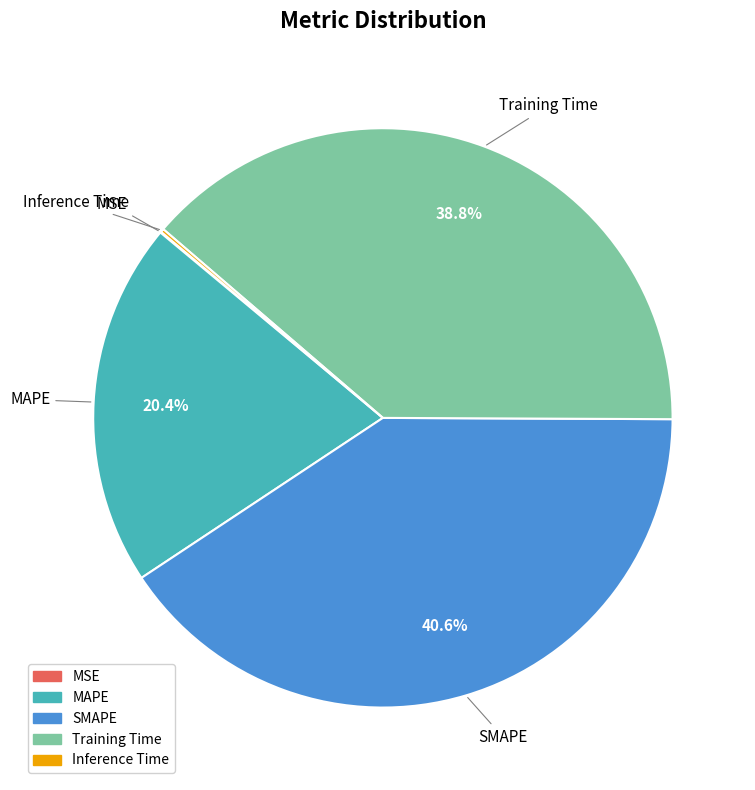

Which category has the biggest portion of the pie?

SMAPE